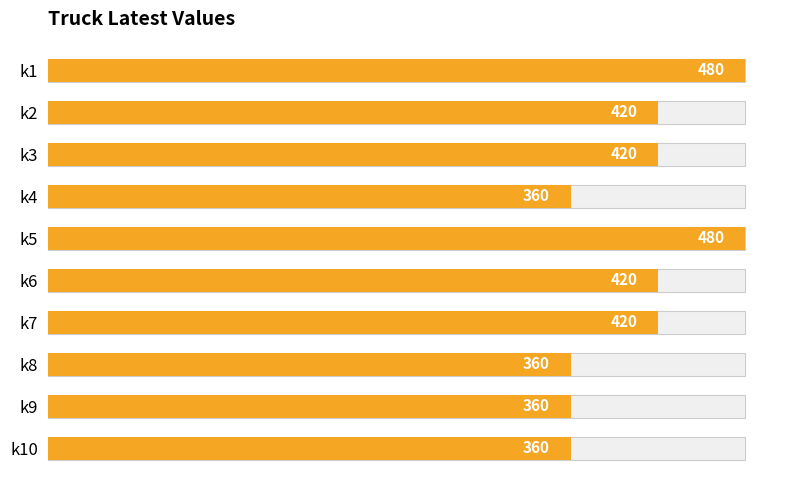

Reading left to right, extract all data points from this chart.

480	420	420	360	480	420	420	360	360	360